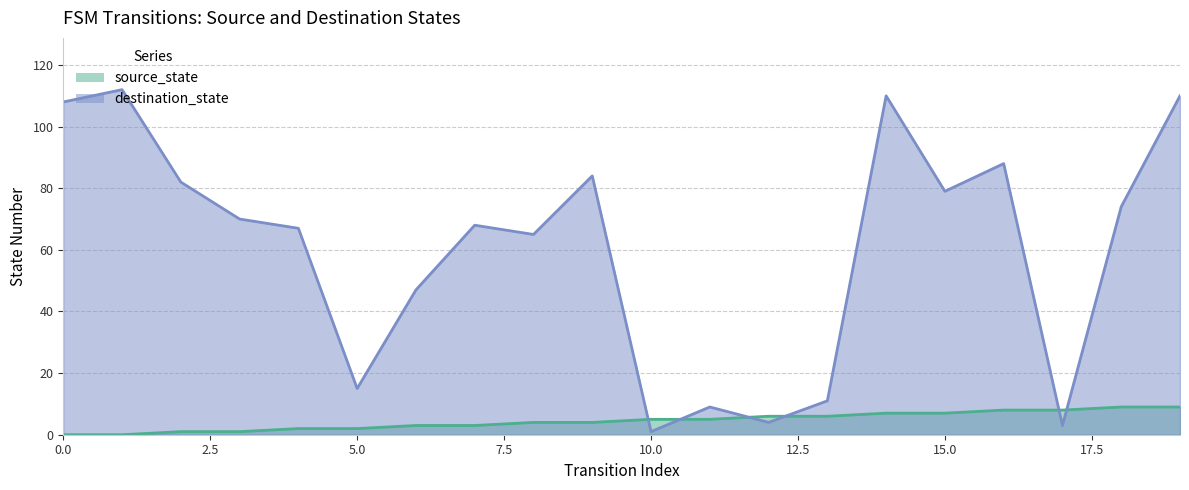

What is the value of the destination_state point at the 2nd from the left?

112